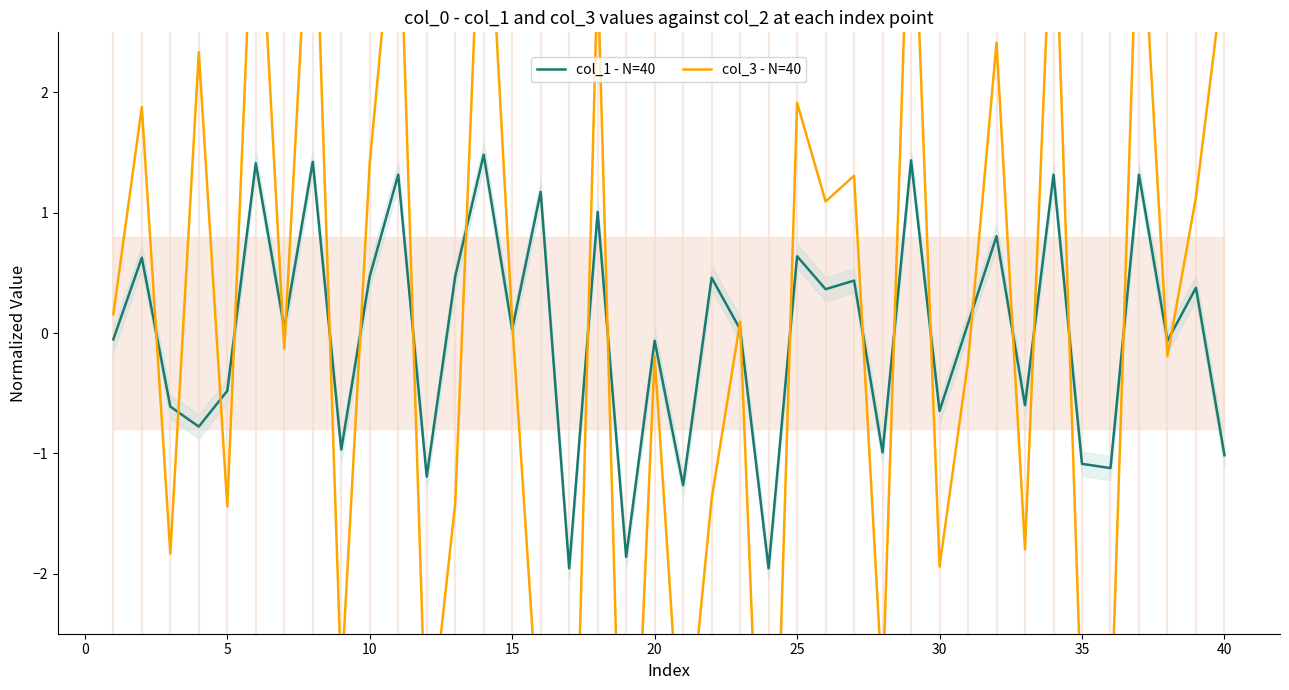

Rank the series by their maximum value, from highest to lowest.

col_3 - N=40, col_1 - N=40